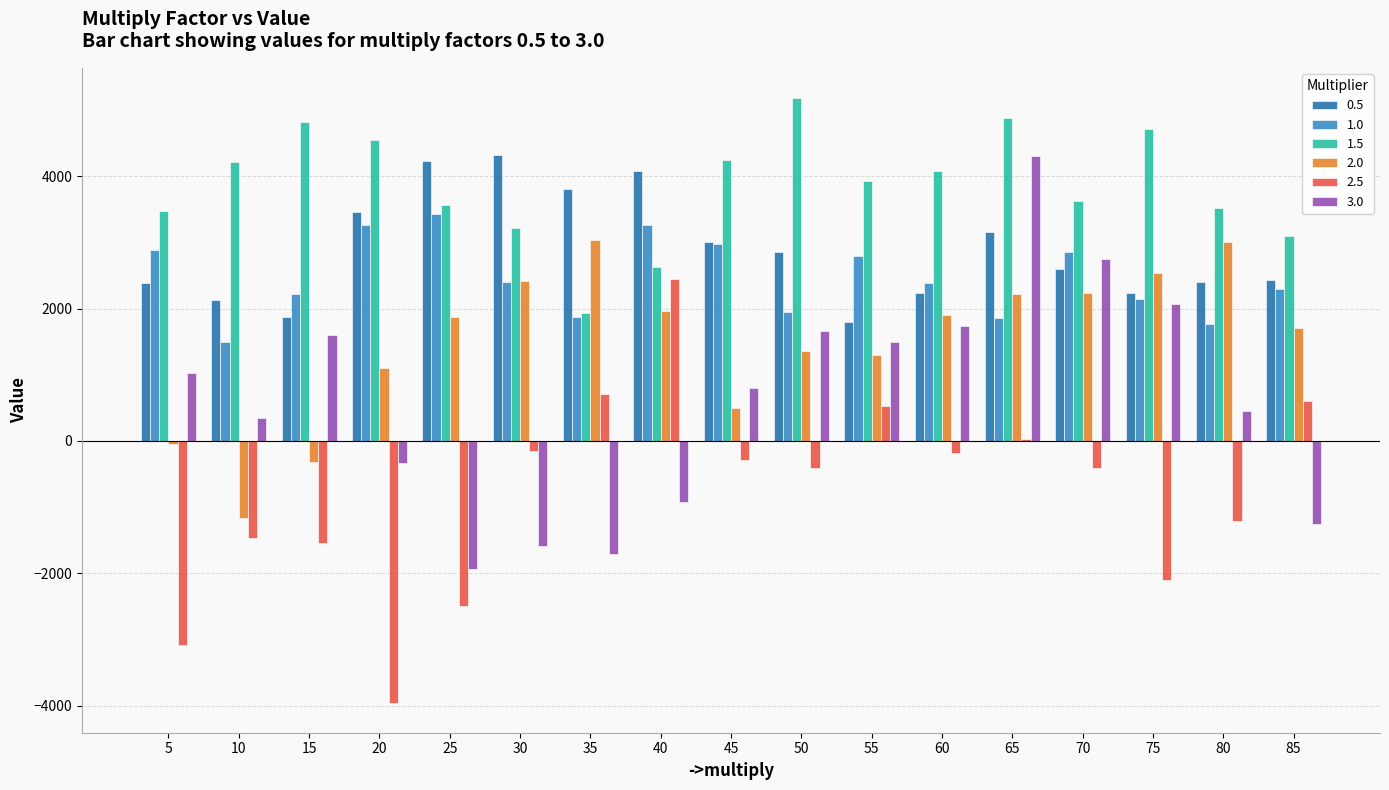

The 2.0 series shows 3006.9 at 80. True or false?

True